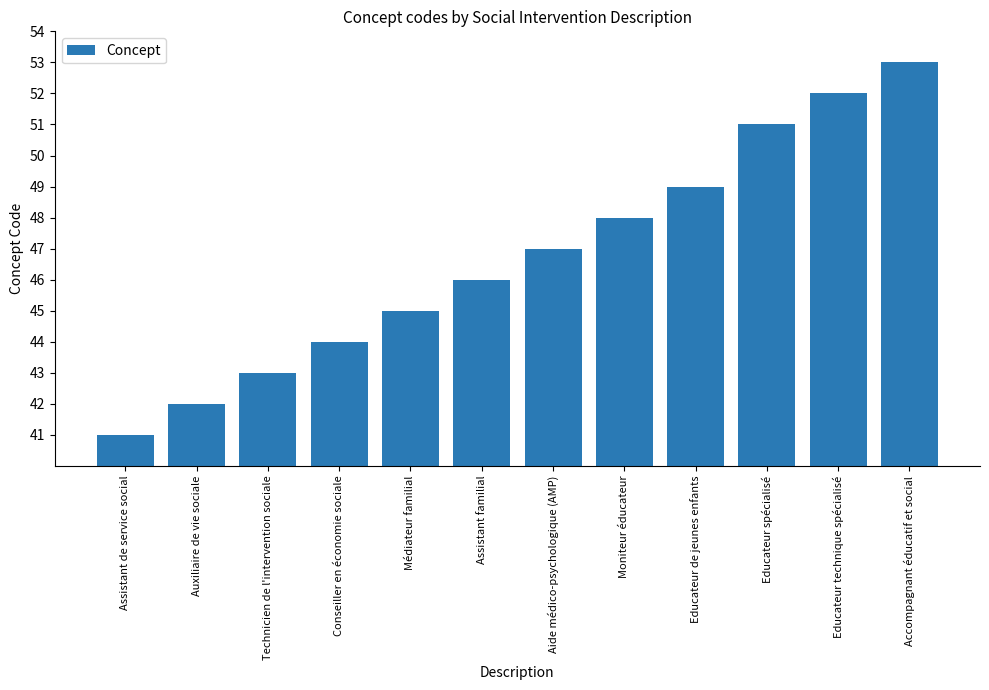

Rank the categories by value from highest to lowest.

Accompagnant éducatif et social, Educateur technique spécialisé, Educateur spécialisé, Educateur de jeunes enfants, Moniteur éducateur, Aide médico-psychologique (AMP), Assistant familial, Médiateur familial, Conseiller en économie sociale, Technicien de l'intervention sociale, Auxiliaire de vie sociale, Assistant de service social